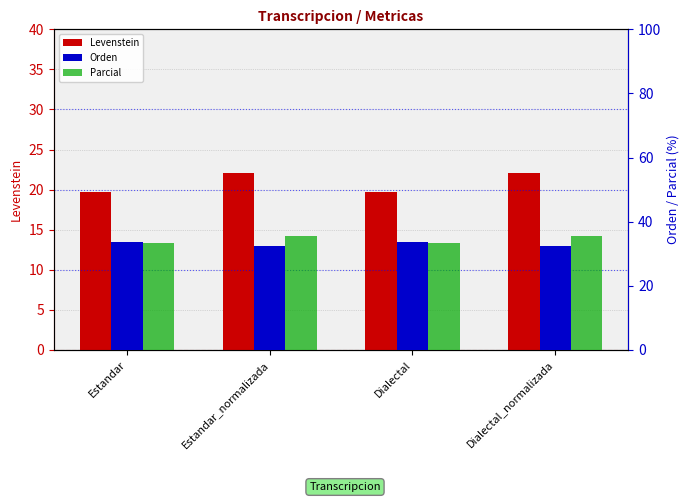

Rank the series at Dialectal from lowest to highest value.

Levenstein, Parcial, Orden